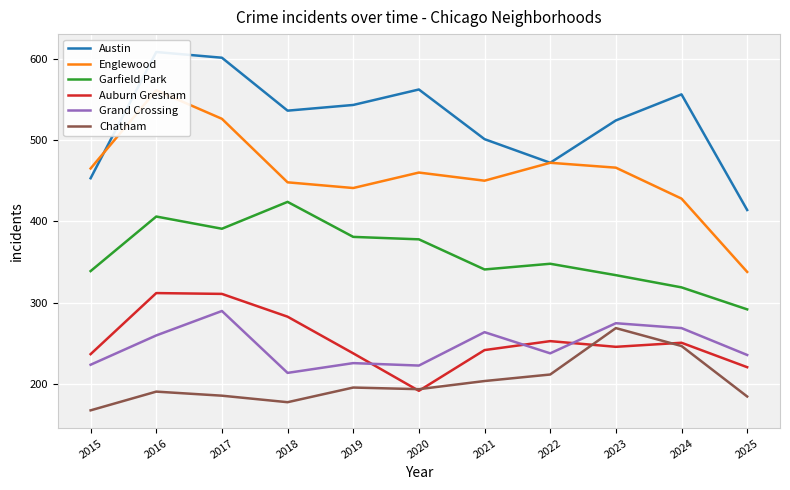

Is it true that Englewood equals 591 at 2021?

False